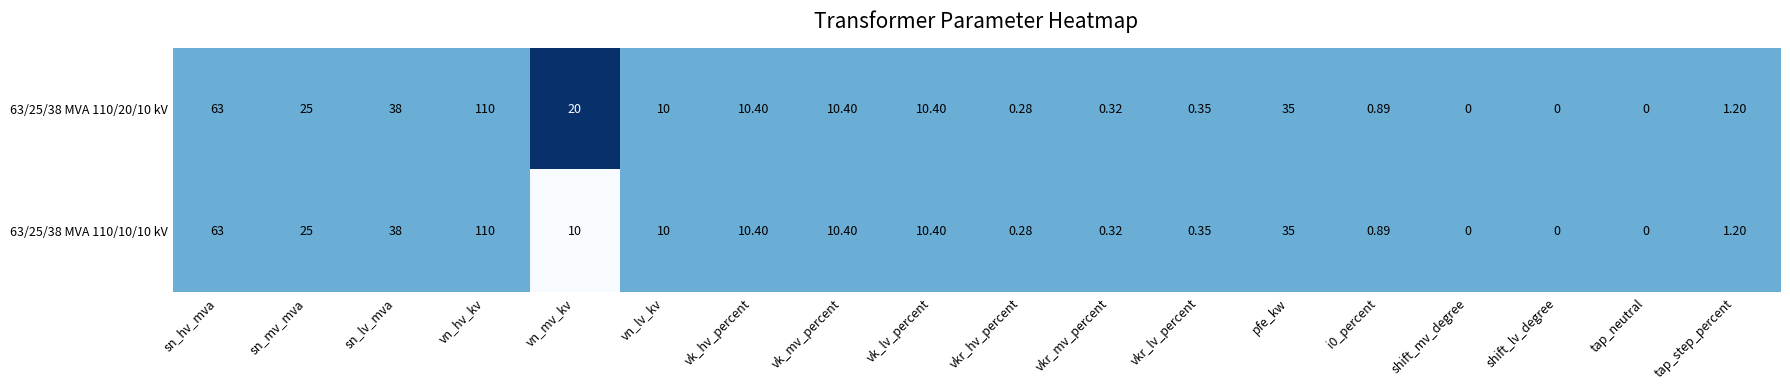

What is the greatest value displayed?

110.0